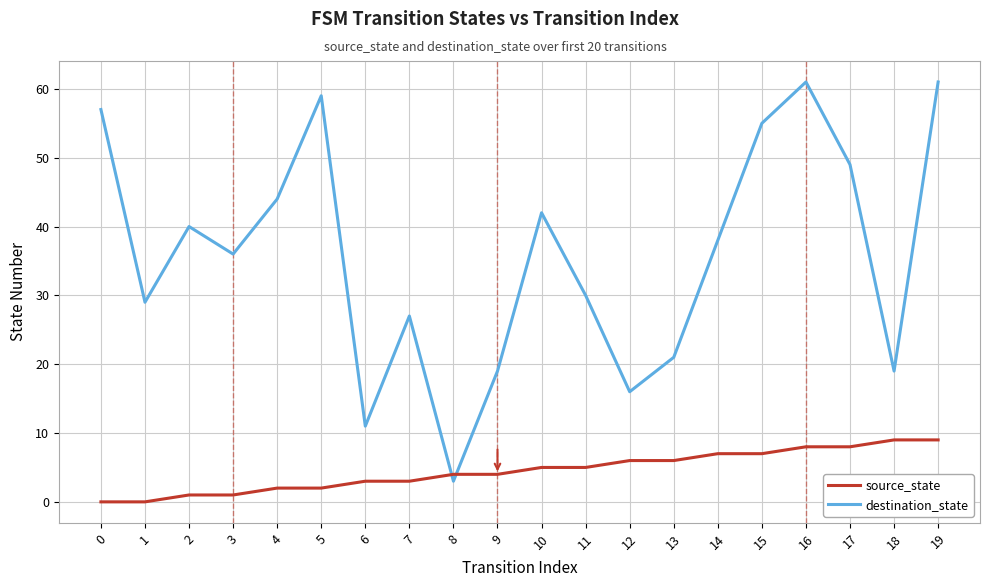

In destination_state, how many points are lower than both neighbors (excluding endpoints)?

6